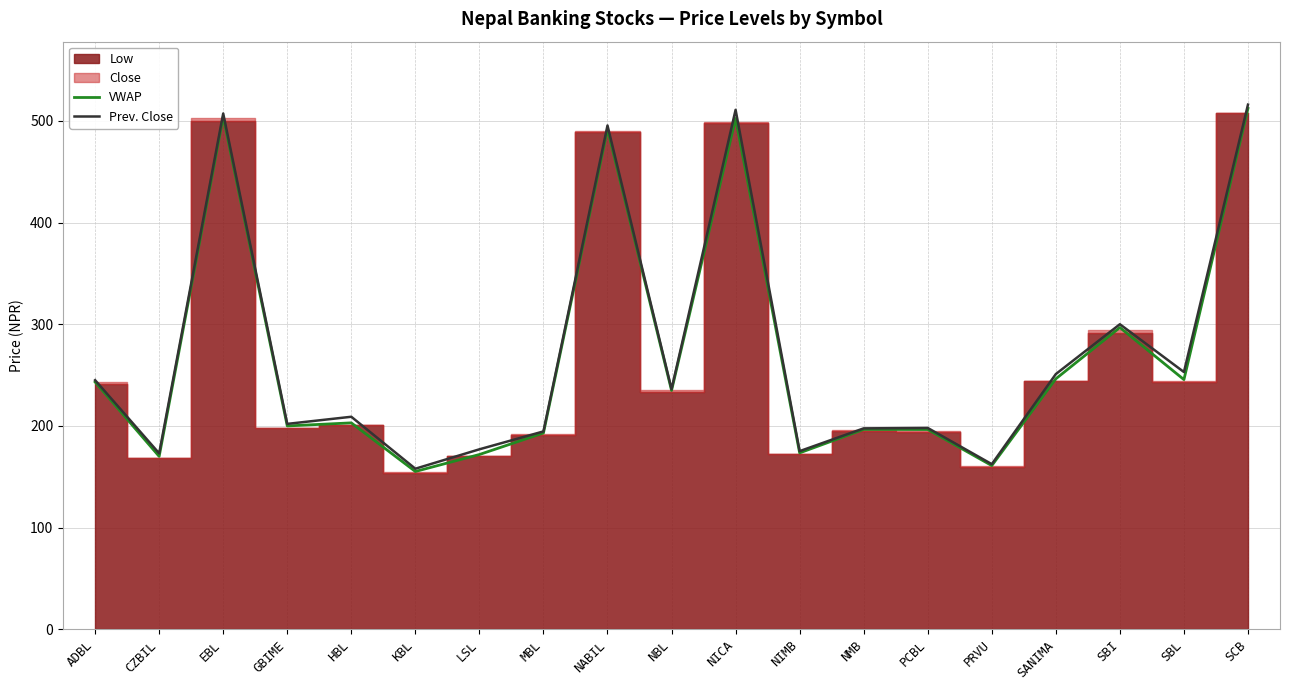

The VWAP series shows 802.3 at NABIL. True or false?

False